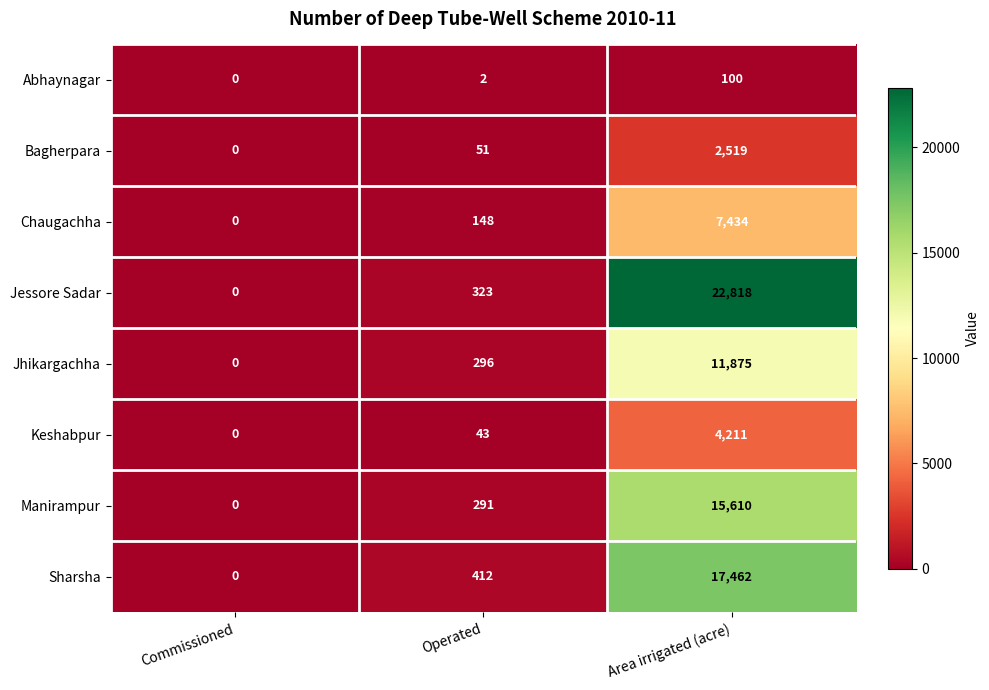

What is the difference between the maximum and minimum values in the Jhikargachha series?

11875